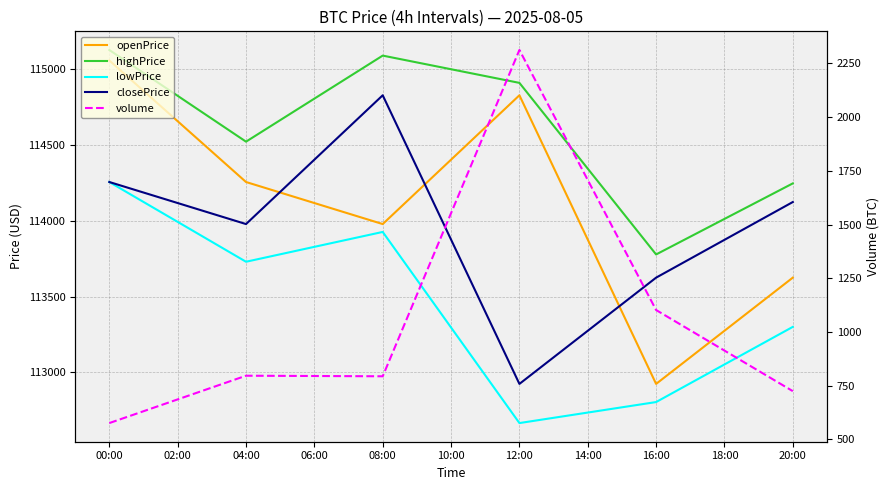

What is the difference between the volume values at 20:00 and 04:00?

71.7